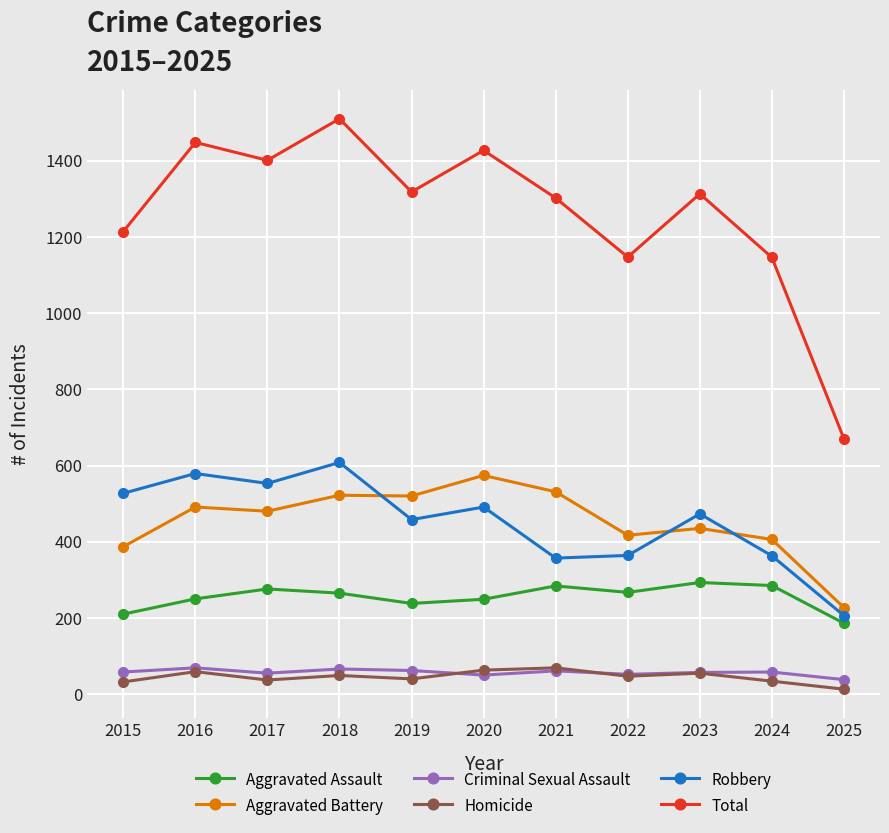

What are all the series names shown in the legend?

Aggravated Assault, Aggravated Battery, Criminal Sexual Assault, Homicide, Robbery, Total